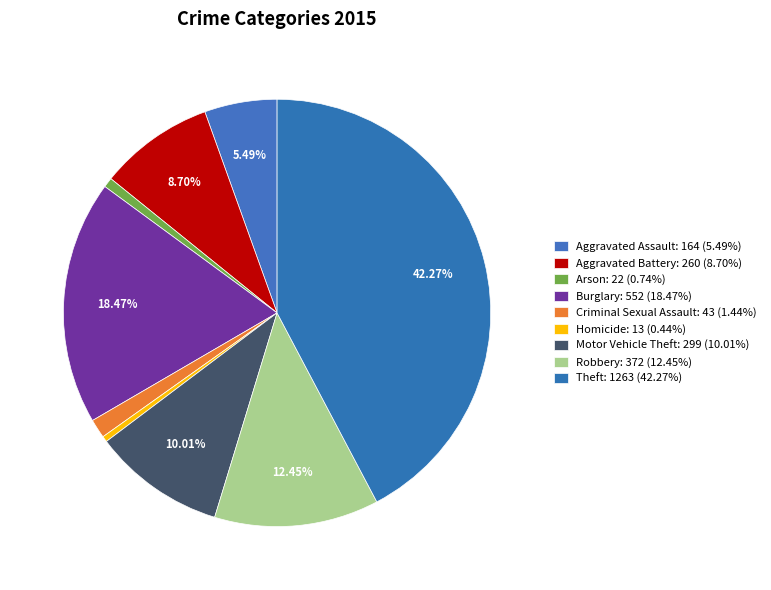

Is Criminal Sexual Assault the majority of the pie?

No